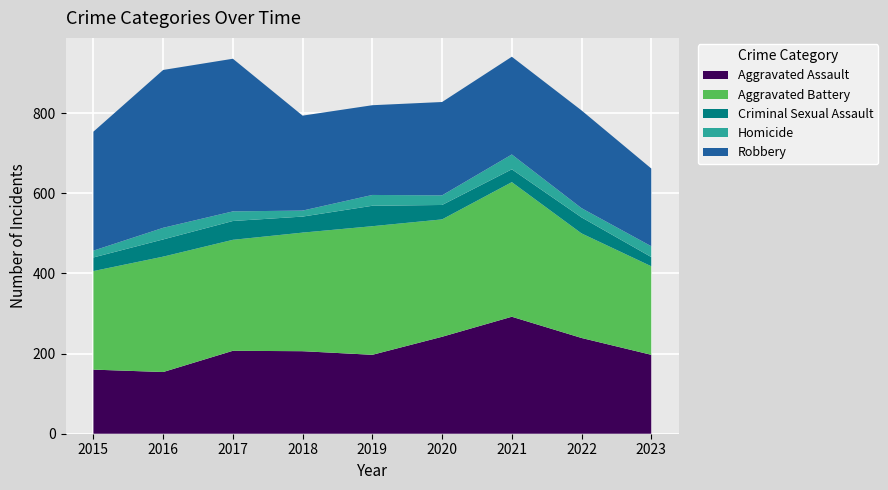

Reading left to right, list all the values displayed in this chart.

Aggravated Assault: 2015=160	2016=154	2017=207	2018=206	2019=197	2020=242	2021=292	2022=239	2023=197
Aggravated Battery: 2015=246	2016=288	2017=277	2018=296	2019=321	2020=293	2021=336	2022=261	2023=221
Criminal Sexual Assault: 2015=34	2016=43	2017=47	2018=40	2019=51	2020=36	2021=32	2022=40	2023=23
Homicide: 2015=17	2016=29	2017=24	2018=15	2019=27	2020=24	2021=37	2022=23	2023=27
Robbery: 2015=297	2016=394	2017=381	2018=237	2019=224	2020=233	2021=244	2022=244	2023=194